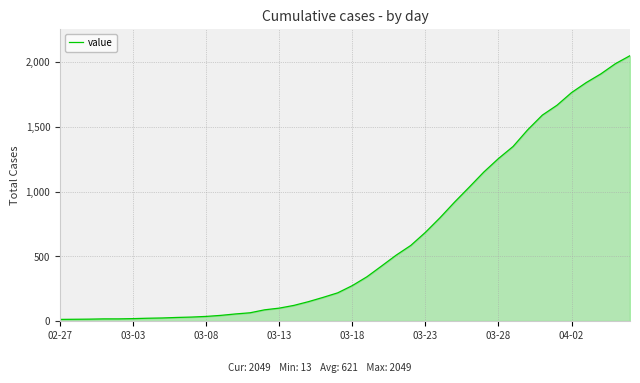

What is the maximum value shown in the chart?

2049